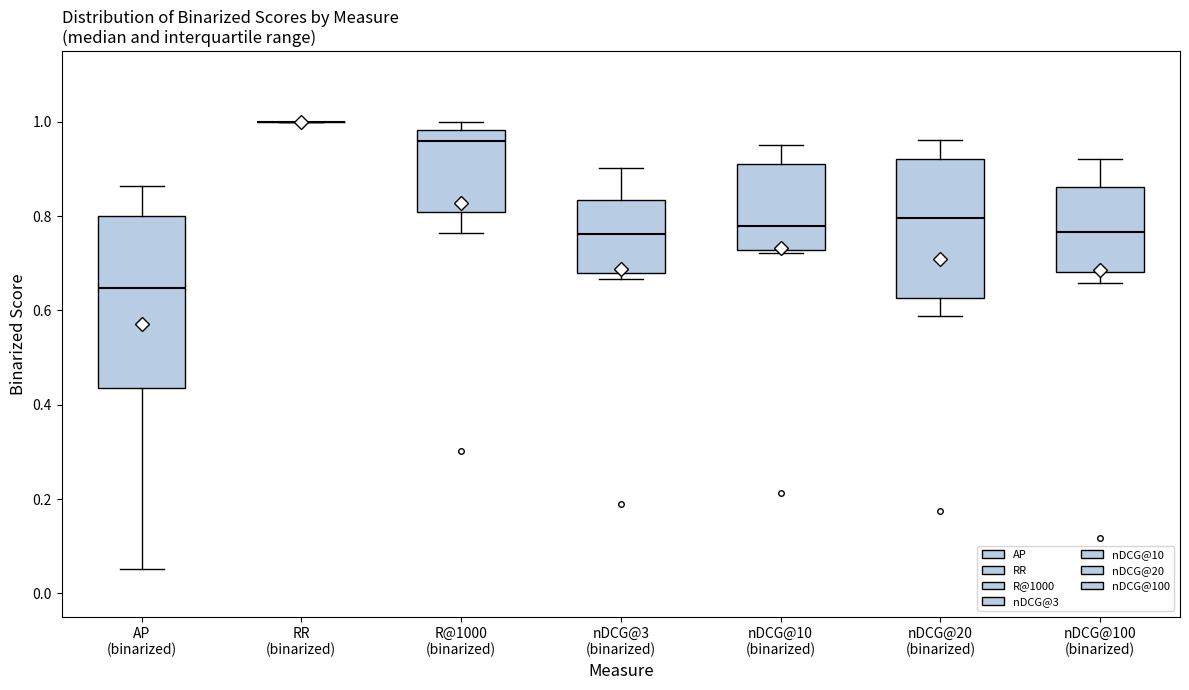

Reading left to right, transcribe this box plot: for each box, give where its median line is, the range the box spans, and where its two whiskers end, as read against the y-axis. The values are not printed on the chart, so give them approximately, as read against the axis.

AP (binarized): median 0.64, box 0.44 to 0.80, whiskers 0.06 to 0.86
RR (binarized): box collapsed to a line at 1.00, whiskers 1.00 to 1.00
R@1000 (binarized): median 0.96, box 0.80 to 0.98, whiskers 0.76 to 1.00
nDCG@3 (binarized): median 0.76, box 0.68 to 0.84, whiskers 0.66 to 0.90
nDCG@10 (binarized): median 0.78, box 0.72 to 0.92, whiskers 0.72 (just below the box's lower edge) to 0.96
nDCG@20 (binarized): median 0.80, box 0.62 to 0.92, whiskers 0.58 to 0.96
nDCG@100 (binarized): median 0.76, box 0.68 to 0.86, whiskers 0.66 to 0.92